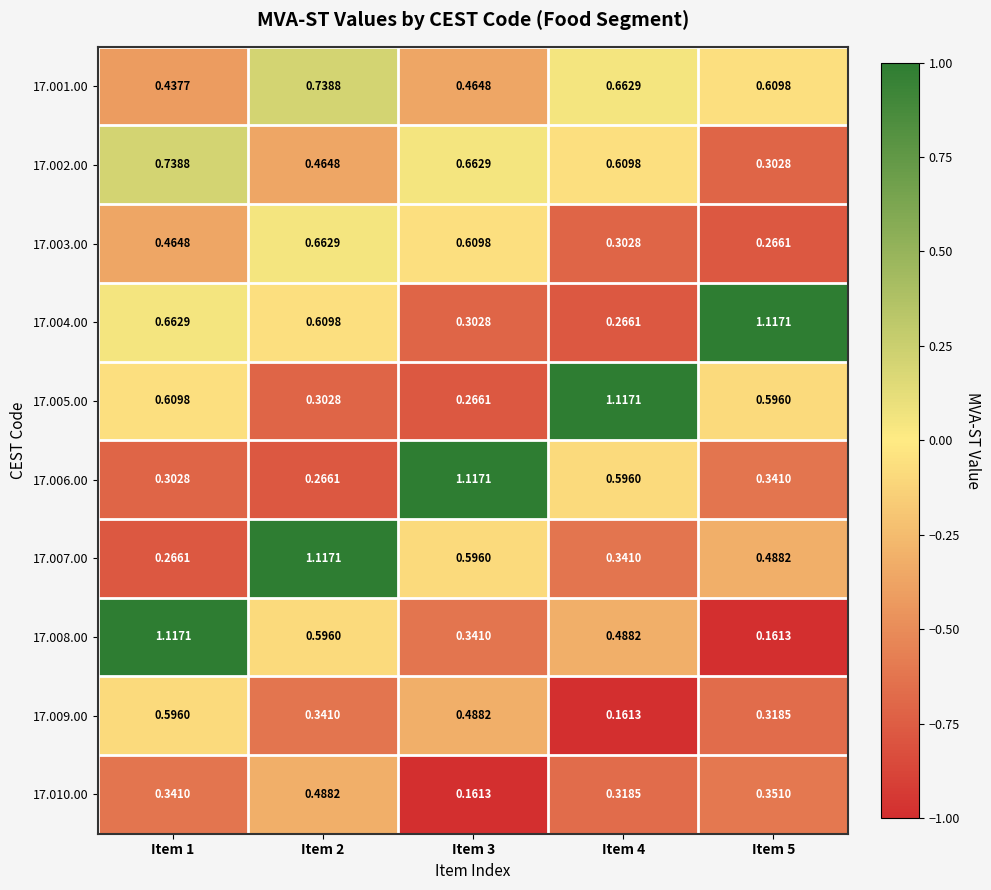

Is the value of 17.006.00 at Item 3 greater than the value of 17.007.00 at Item 1?

Yes